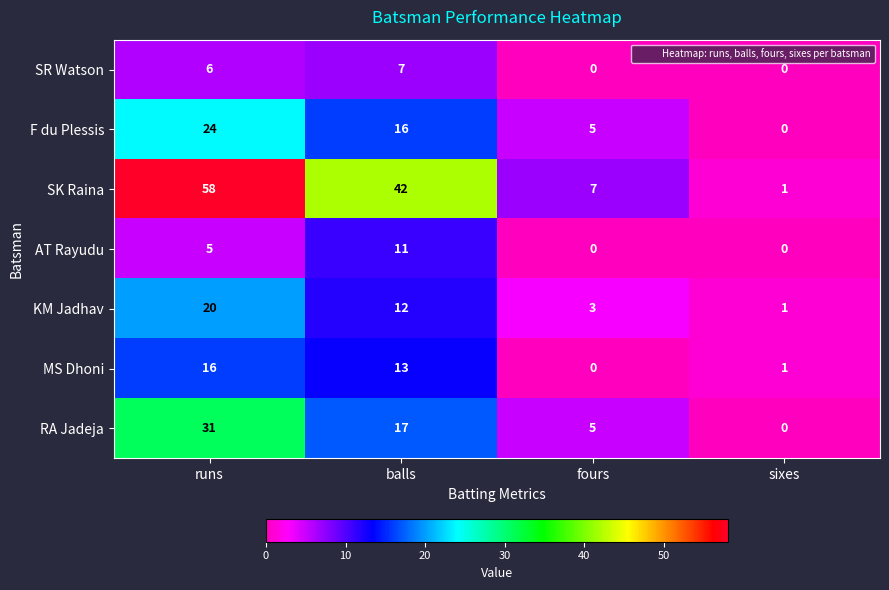

Reading left to right, what are all the values shown in this chart?

SR Watson: 6	7	0	0
F du Plessis: 24	16	5	0
SK Raina: 58	42	7	1
AT Rayudu: 5	11	0	0
KM Jadhav: 20	12	3	1
MS Dhoni: 16	13	0	1
RA Jadeja: 31	17	5	0